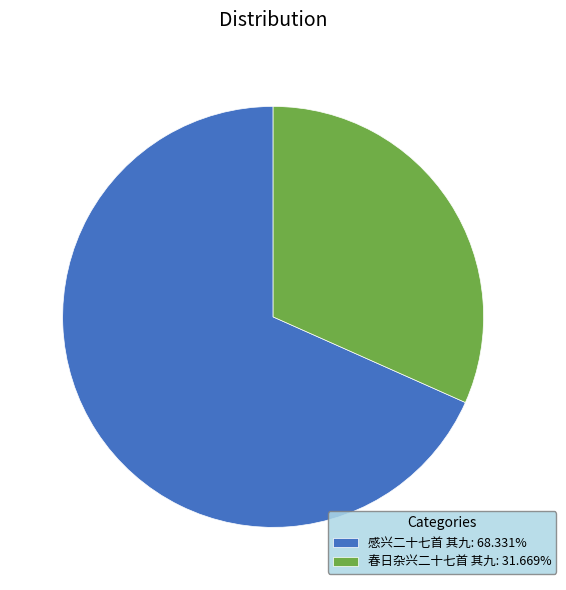

True or false: 春日杂兴二十七首 其九 accounts for 42% of the total.

False